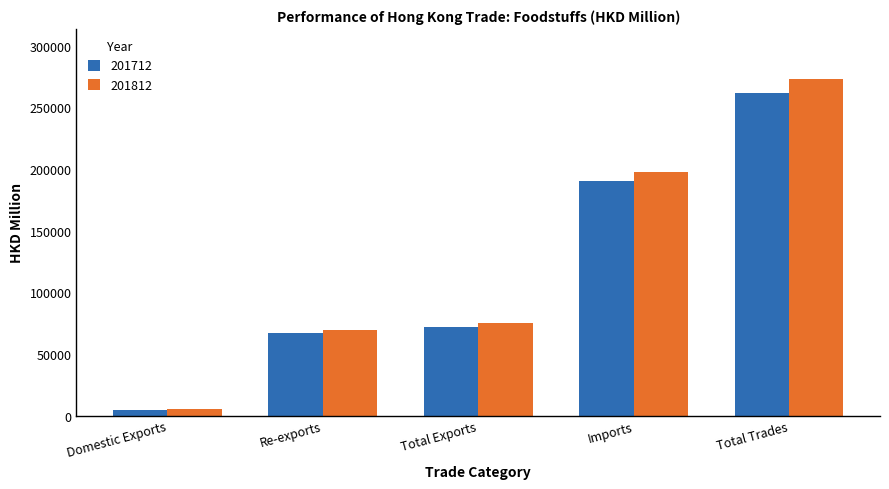

What is the spread (max minus min) of values at Total Trades?

11321.7